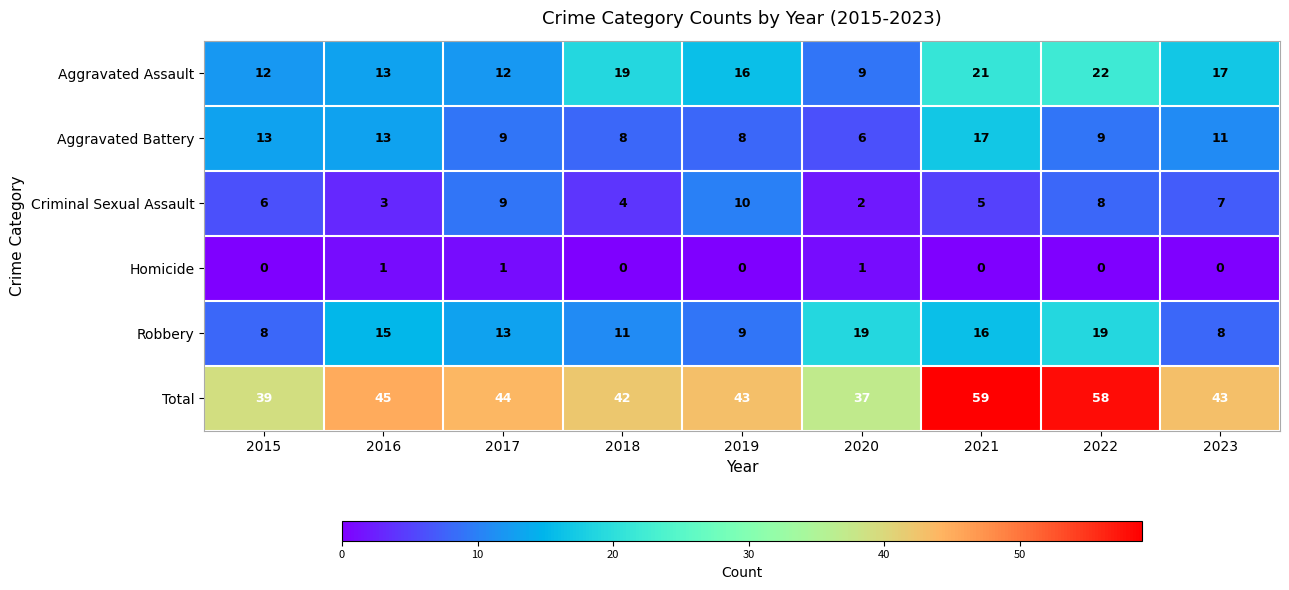

What is the spread (max minus min) of values at 2017?

43